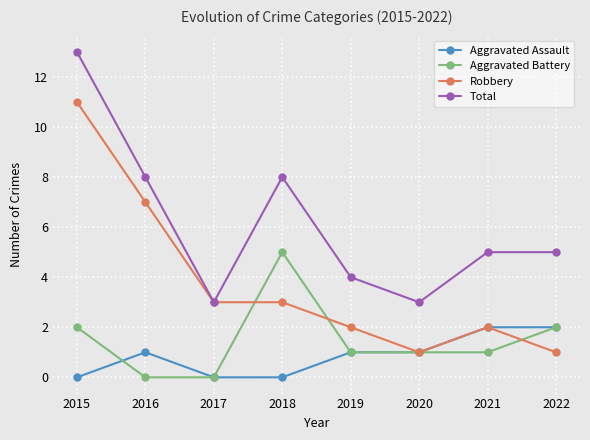

True or false: Aggravated Battery has more than 2 interior local peaks.

False